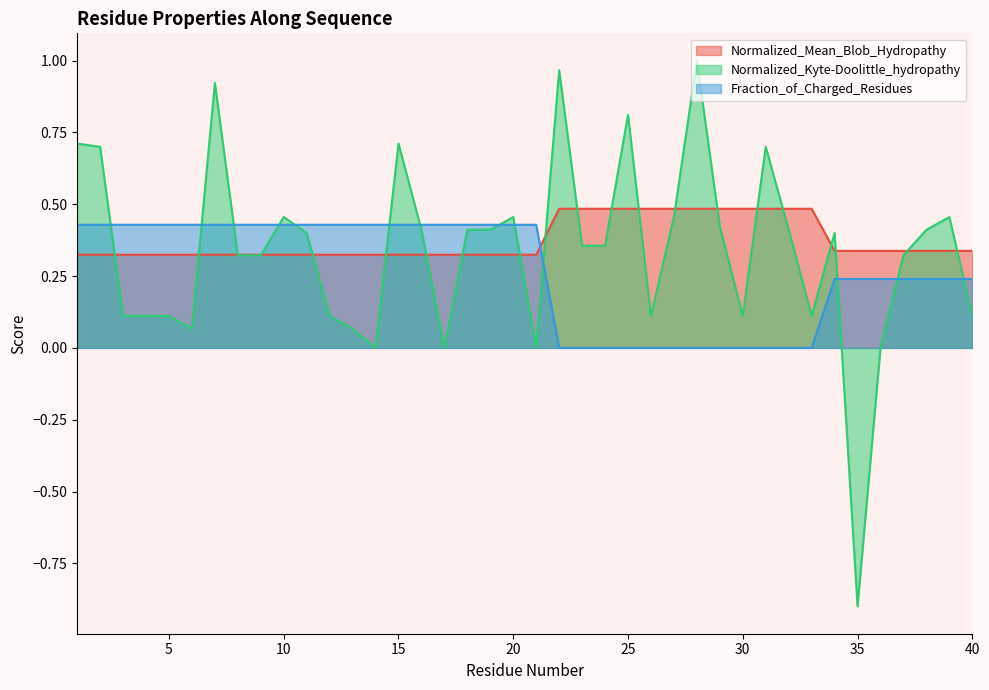

What is the spread (max minus min) of values at 19?

0.1